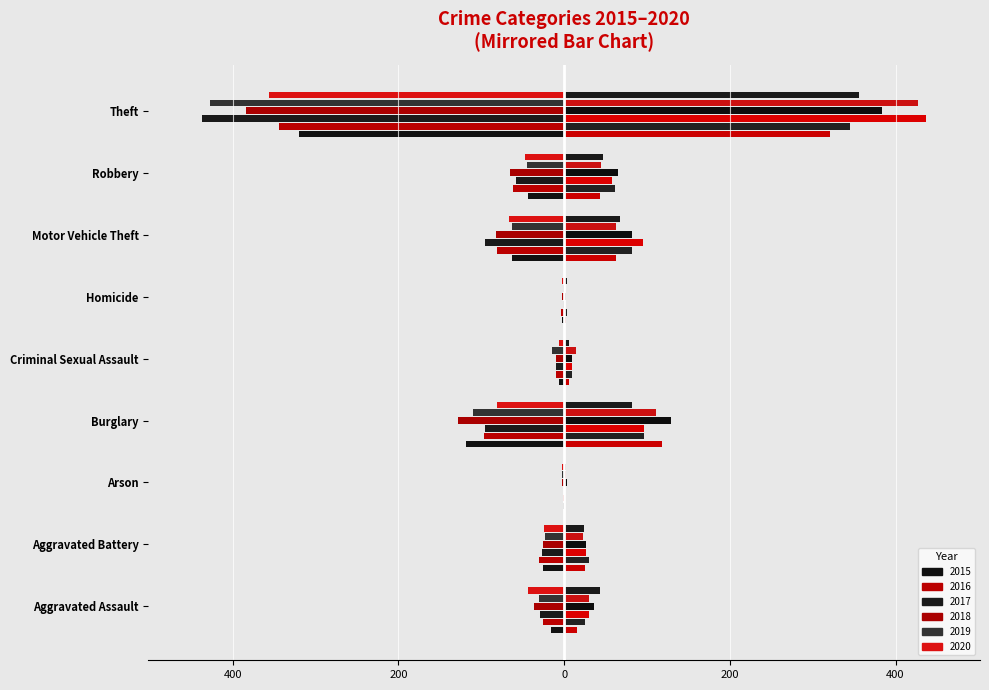

The value of 2015 at Arson is -0.5. True or false?

False